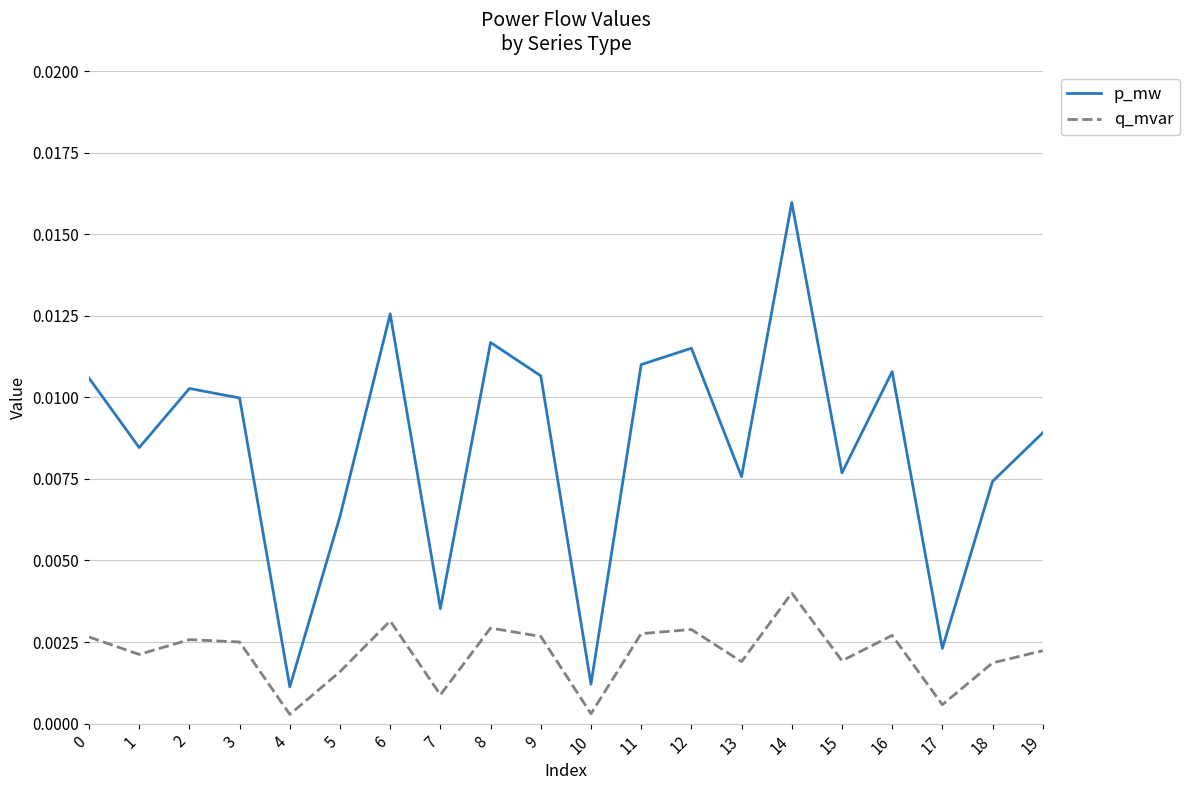

At which label does p_mw reach its peak?

14